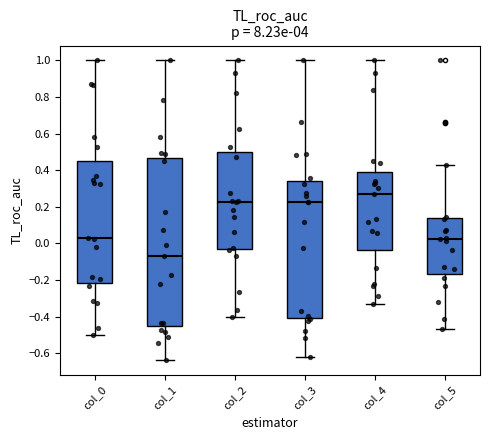

Reading left to right, read every box against the y-axis: the position of its median line, the range the box covers, and the ends of its whiskers. The values are not printed on the chart, so give them approximately, as read against the axis.

col_0: median 0.04, box -0.22 to 0.44, whiskers -0.50 to 1.00
col_1: median -0.08, box -0.46 to 0.46, whiskers -0.64 to 1.00
col_2: median 0.22, box -0.02 to 0.50, whiskers -0.40 to 1.00
col_3: median 0.22, box -0.40 to 0.34, whiskers -0.62 to 1.00
col_4: median 0.28, box -0.04 to 0.38, whiskers -0.34 to 1.00
col_5: median 0.02, box -0.16 to 0.14, whiskers -0.46 to 0.42